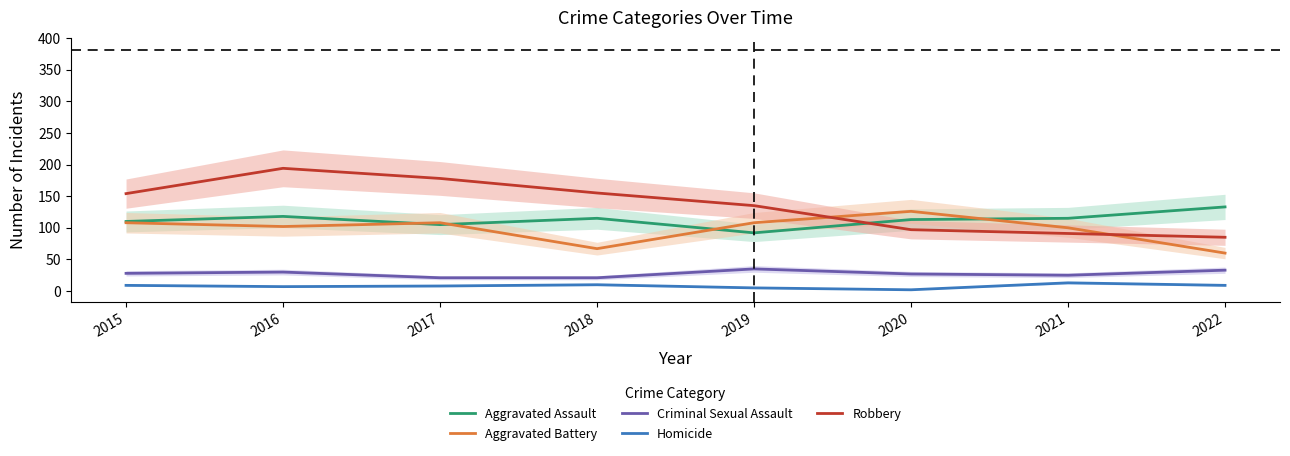

Which series has the largest total across all categories?

Robbery